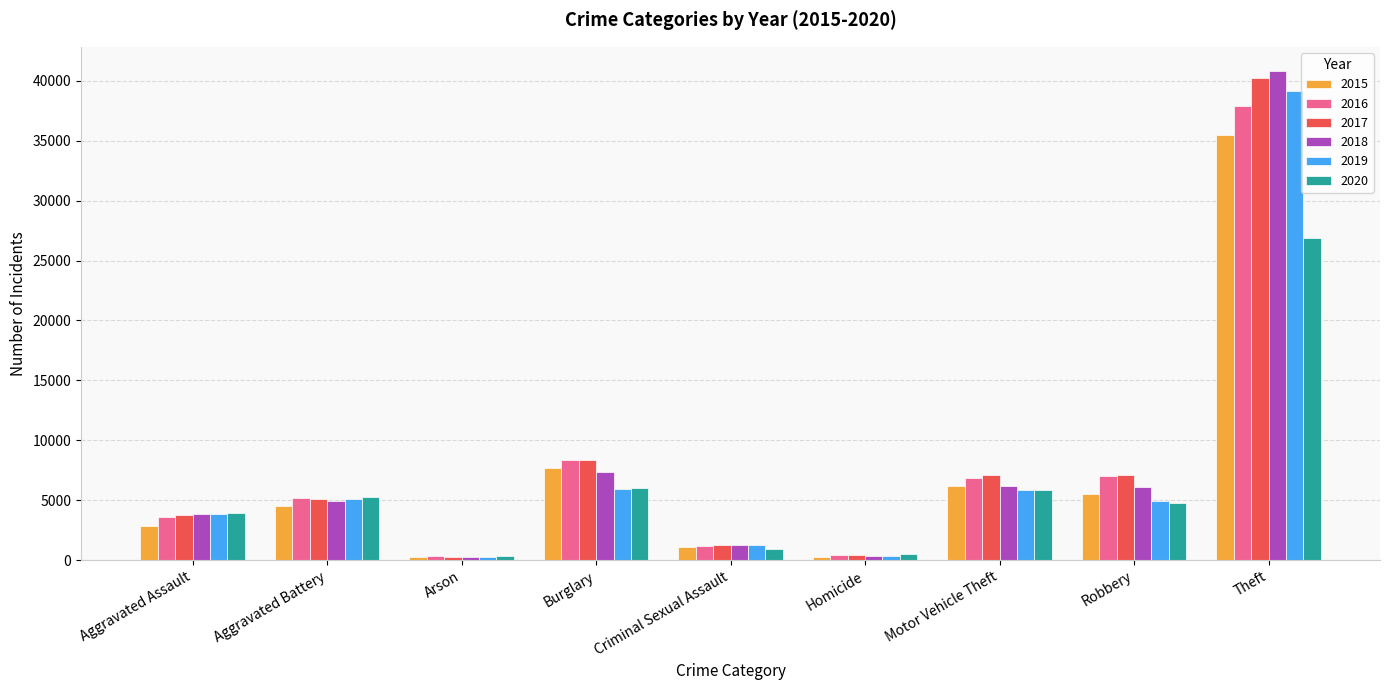

Which category has the highest value across all series?

Theft